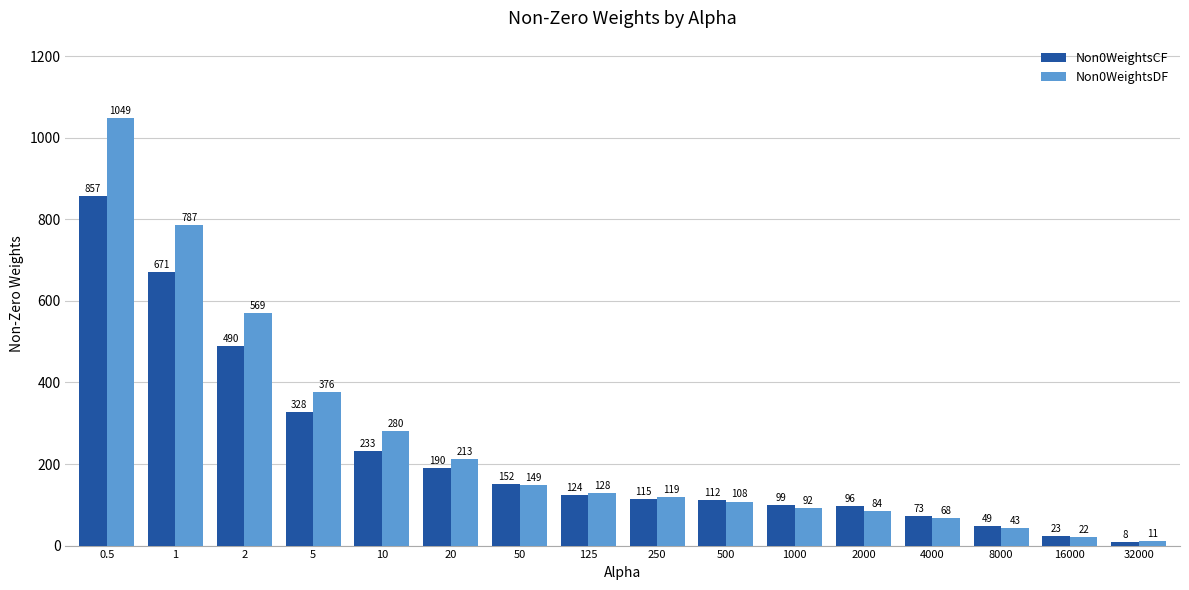

Rank the categories by Non0WeightsCF value from highest to lowest.

0.5, 1, 2, 5, 10, 20, 50, 125, 250, 500, 1000, 2000, 4000, 8000, 16000, 32000